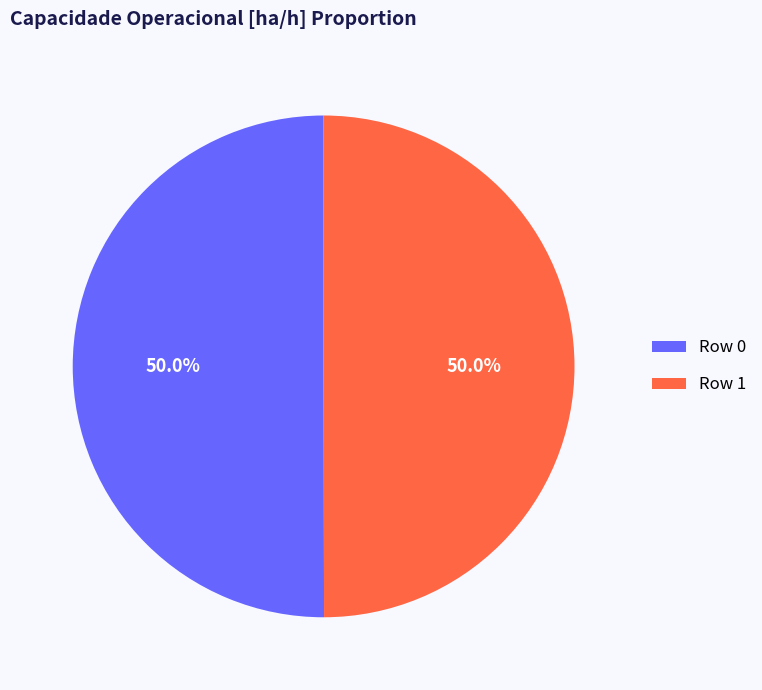

What percentage is NOT represented by Row 1?

50.0%